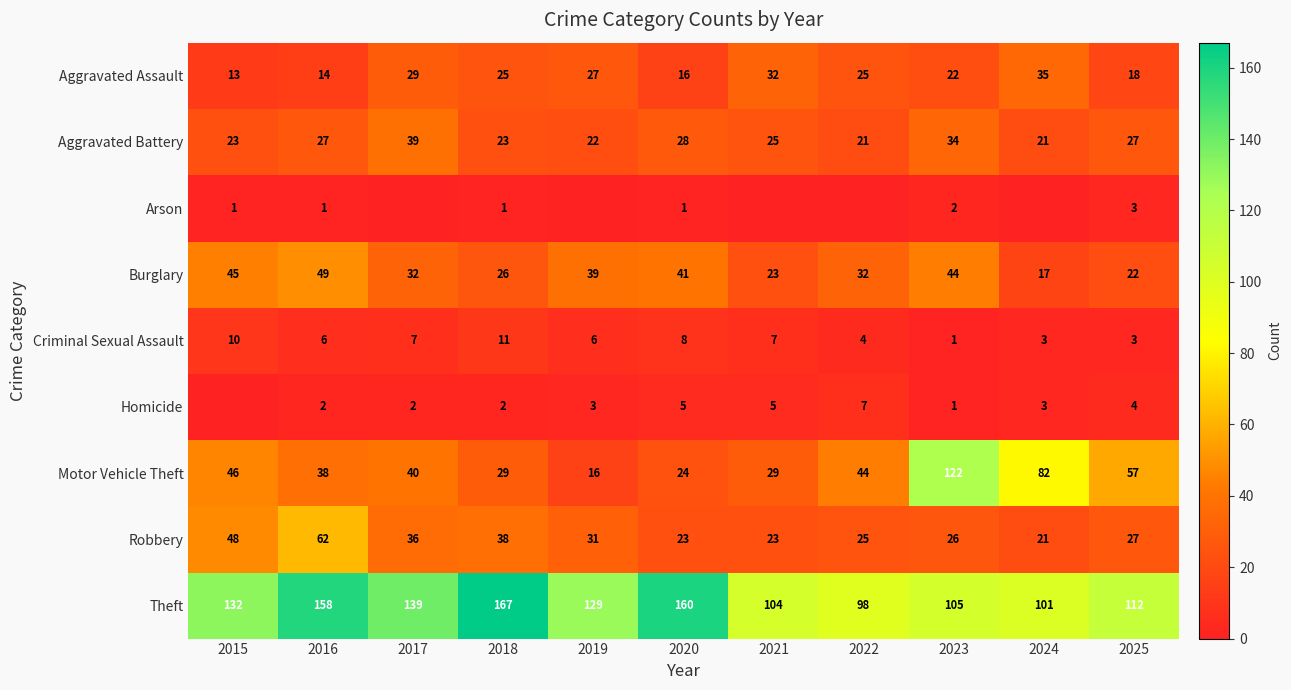

What is the lowest value of the Motor Vehicle Theft series?

16